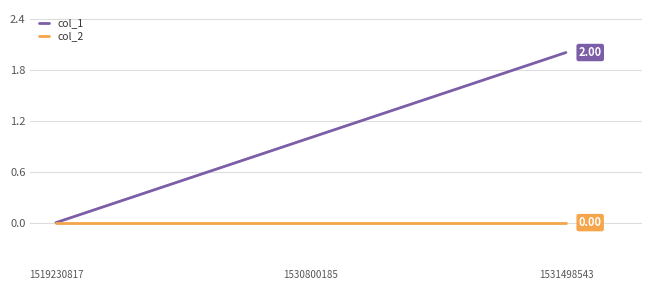

Reading right to left, list all the values displayed in this chart.

col_1: 2	1	0
col_2: 0	0	0